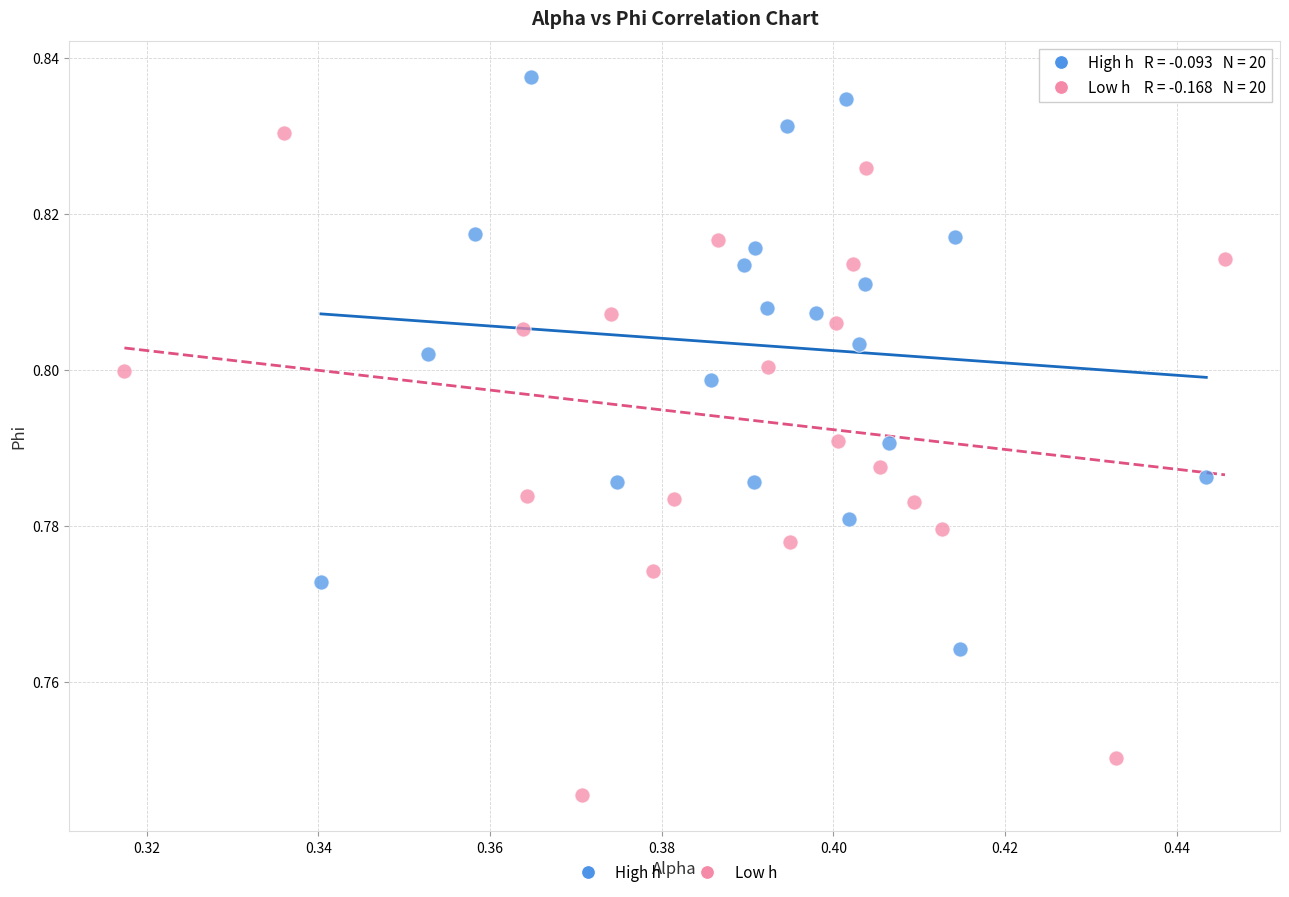

Which series contains the highest Y value?

High h